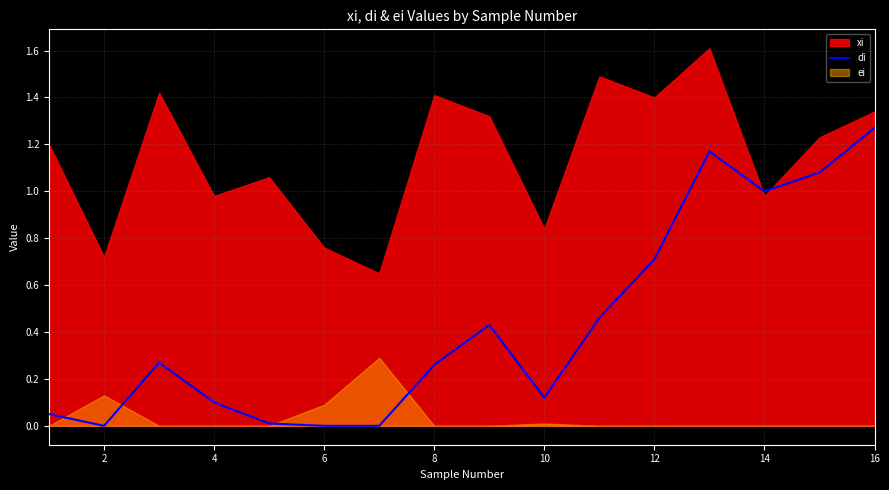

How many lines are shown in the chart?

1